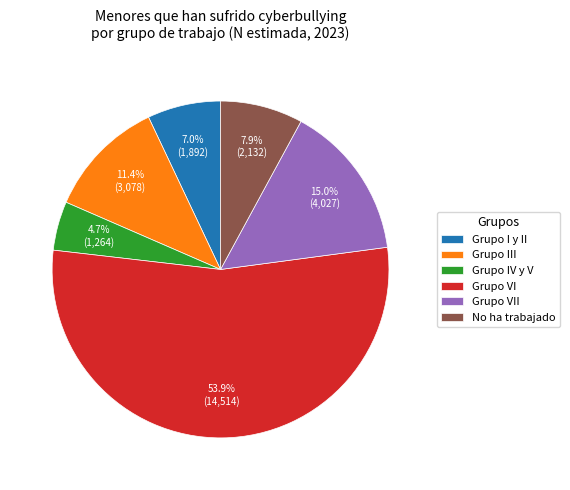

Is it true that Grupo VII is 15% of the pie?

True